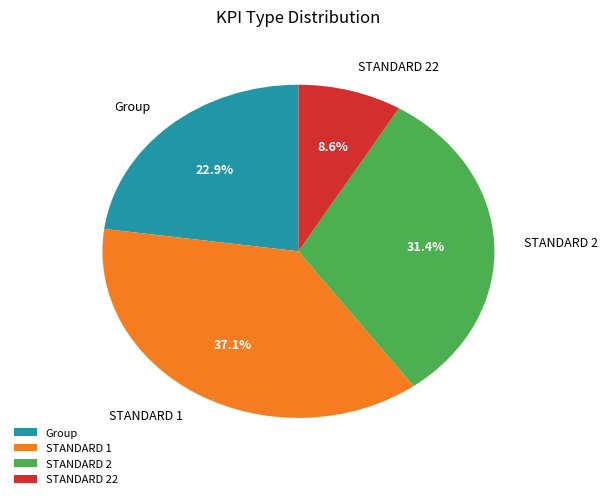

What is the ratio of the value at STANDARD 2 to the value at Group?

1.4